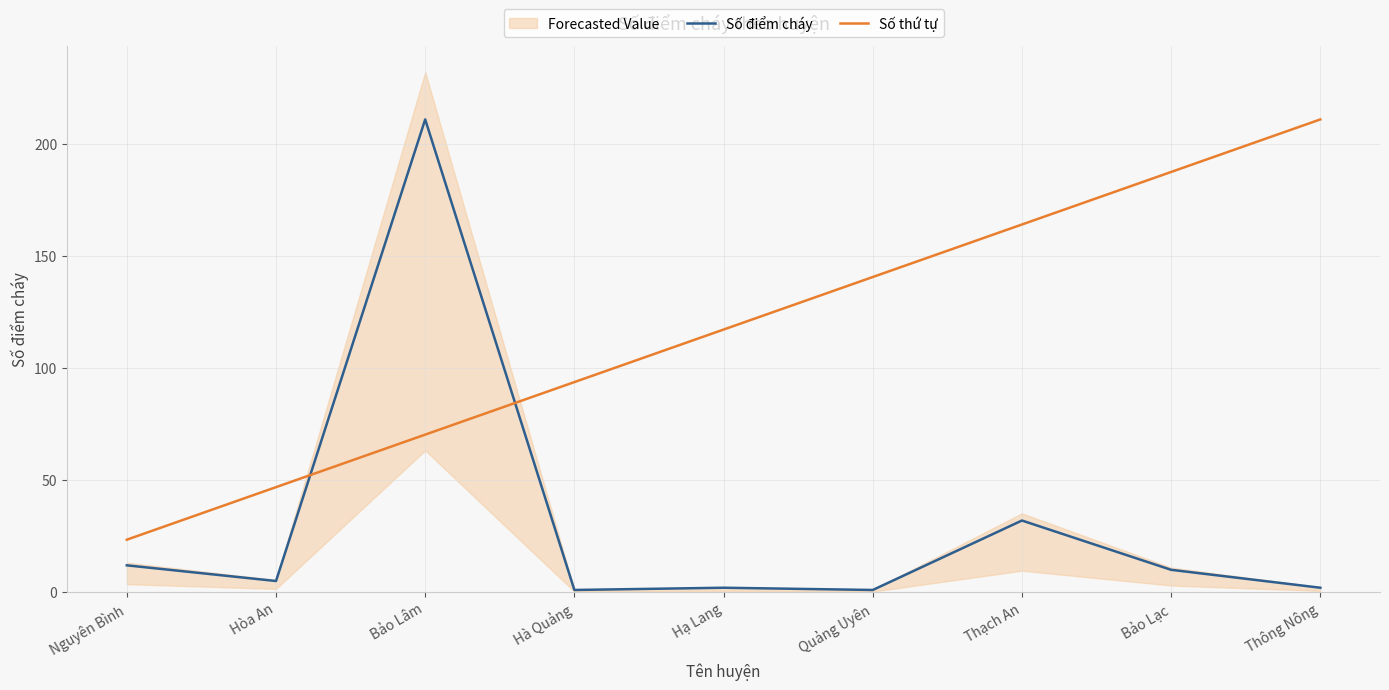

Where does the Số thứ tự series first go above 117?

Hạ Lang